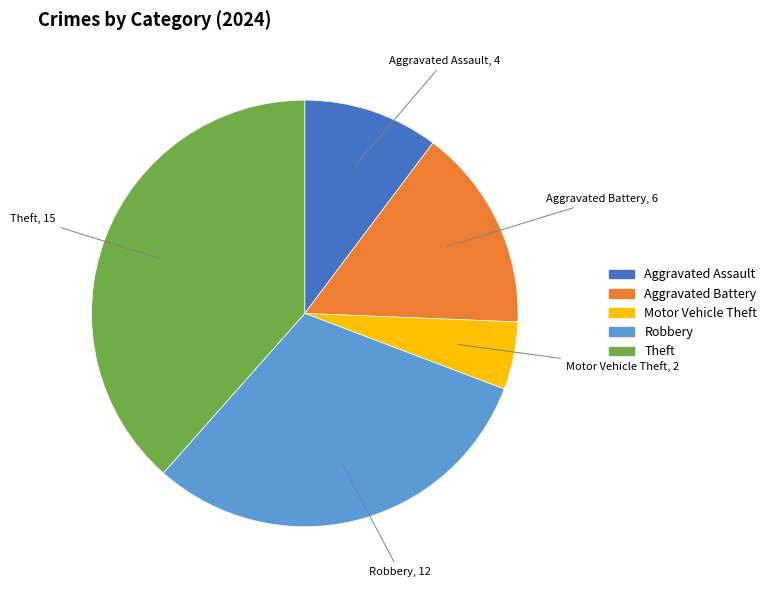

Is there a majority slice in this chart?

No